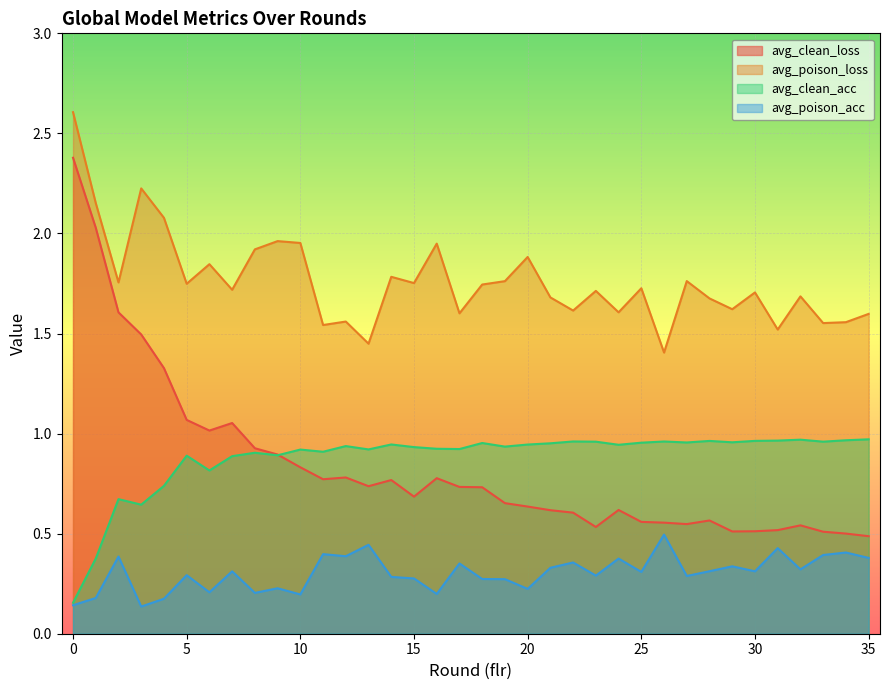

What are all the series names shown in the legend?

avg_clean_loss, avg_poison_loss, avg_clean_acc, avg_poison_acc